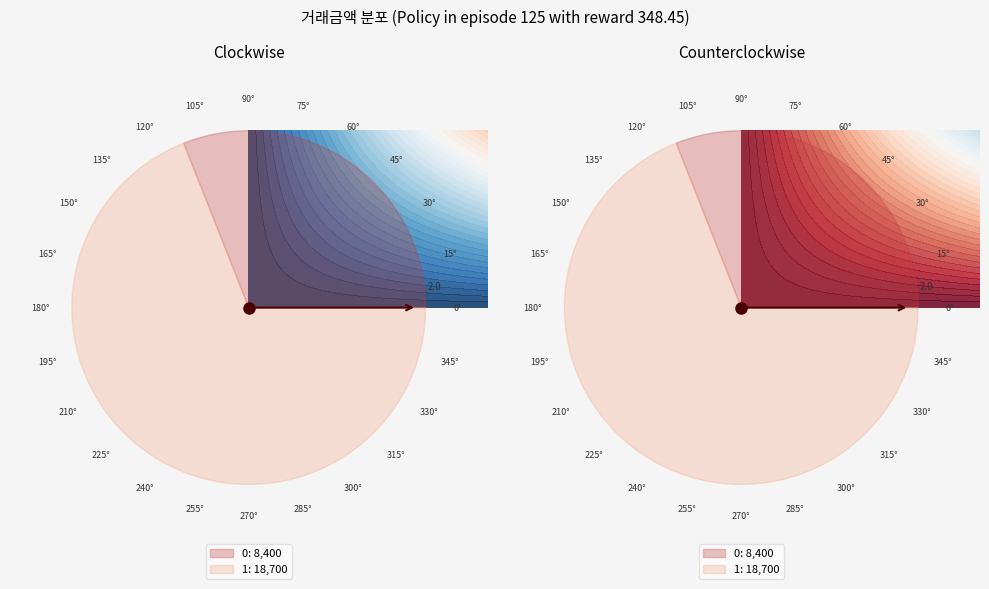

To the nearest percent, what portion does 0 represent?

31%